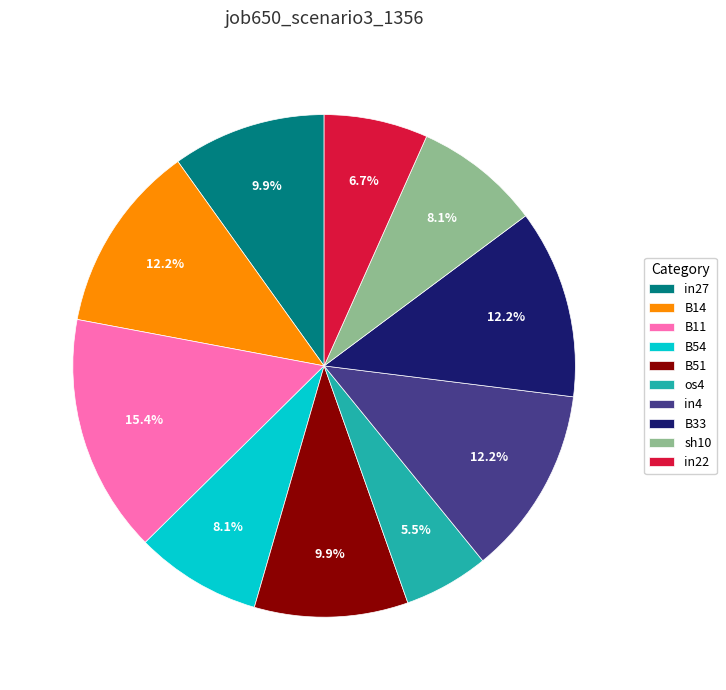

Which has a higher value, B54 or in22?

B54